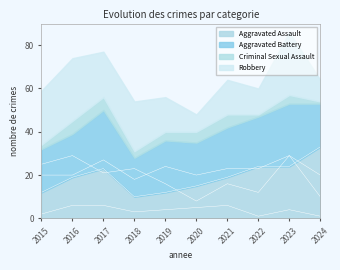

Is it true that Aggravated Assault equals 19 at 2021?

True